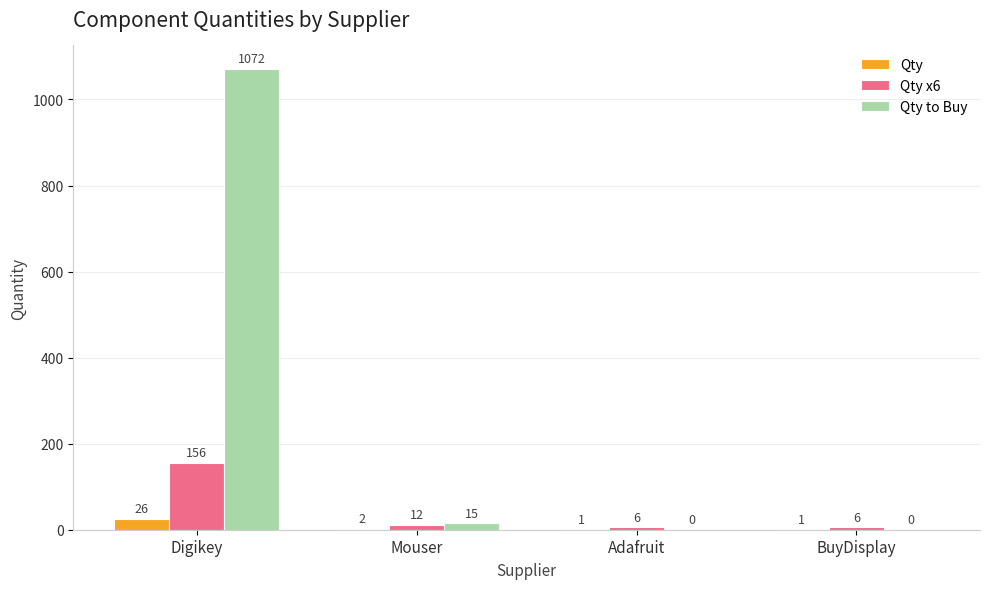

Which series has the largest total across all categories?

Qty to Buy